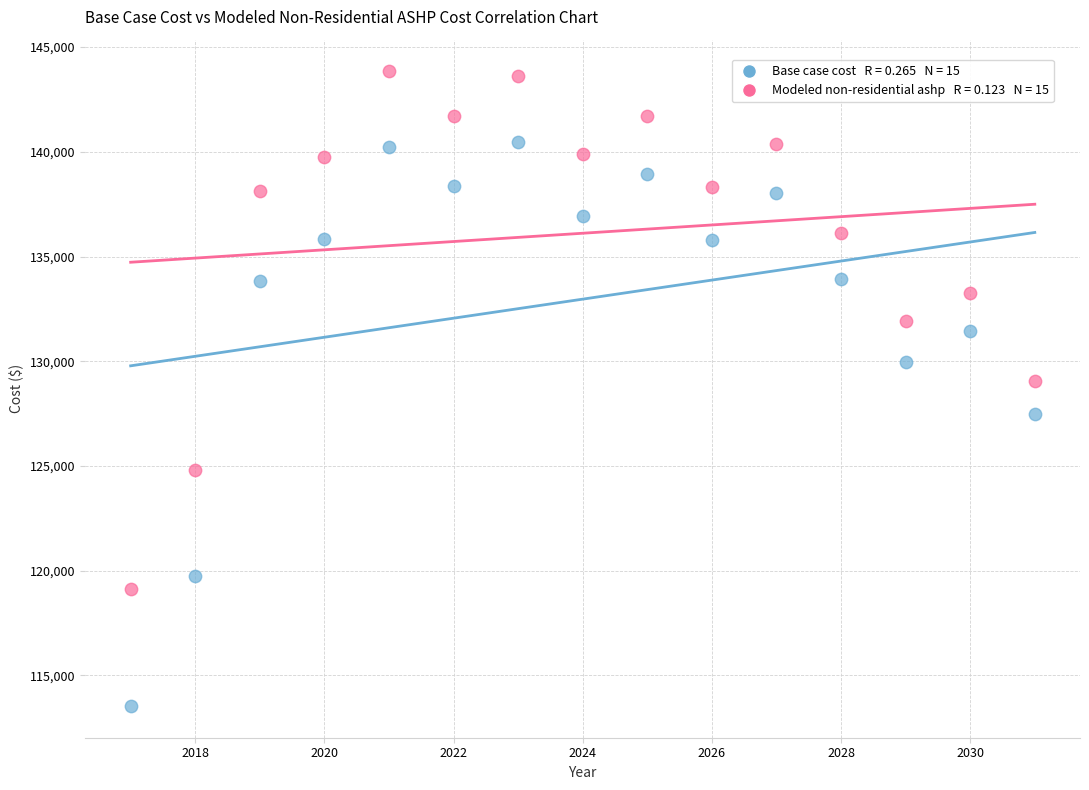

Across all data points, what is the range of Y values (max minus min)?

30305.7